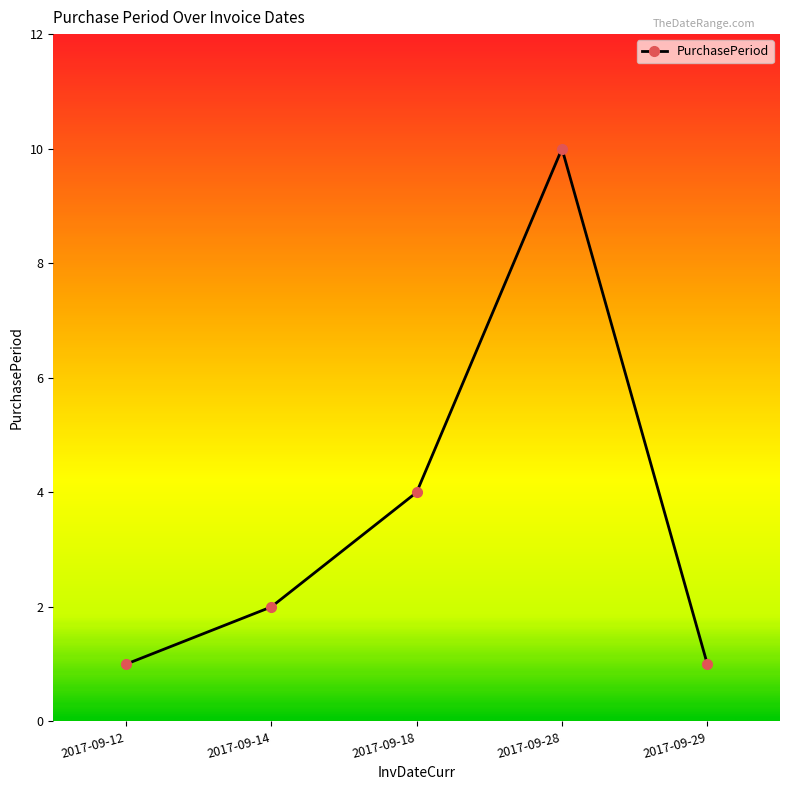

The value at 2017-09-28 is 10. True or false?

True